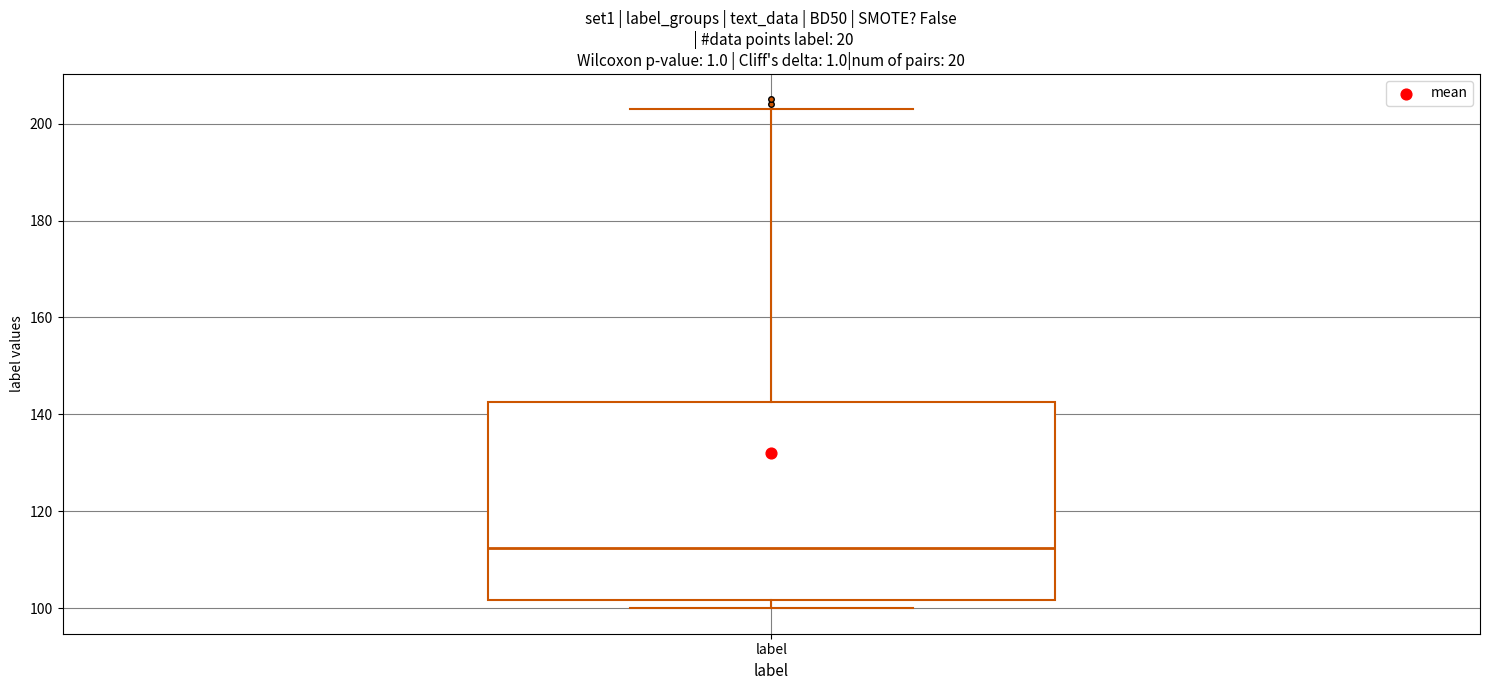

Read this box plot against the y-axis: the position of the median line, the range covered by the box, and the ends of both whiskers. The values are not printed on the chart, so give them approximately, as read against the axis.

median 112, box 102 to 142, whiskers 100 to 204